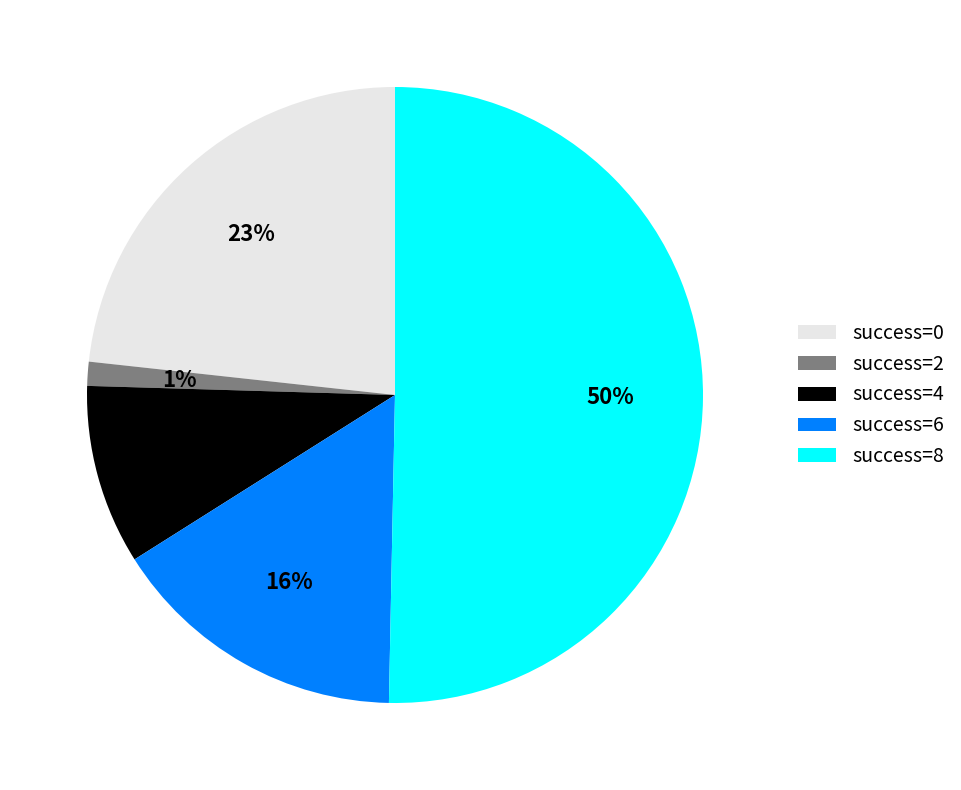

Which category has the biggest portion of the pie?

success=8